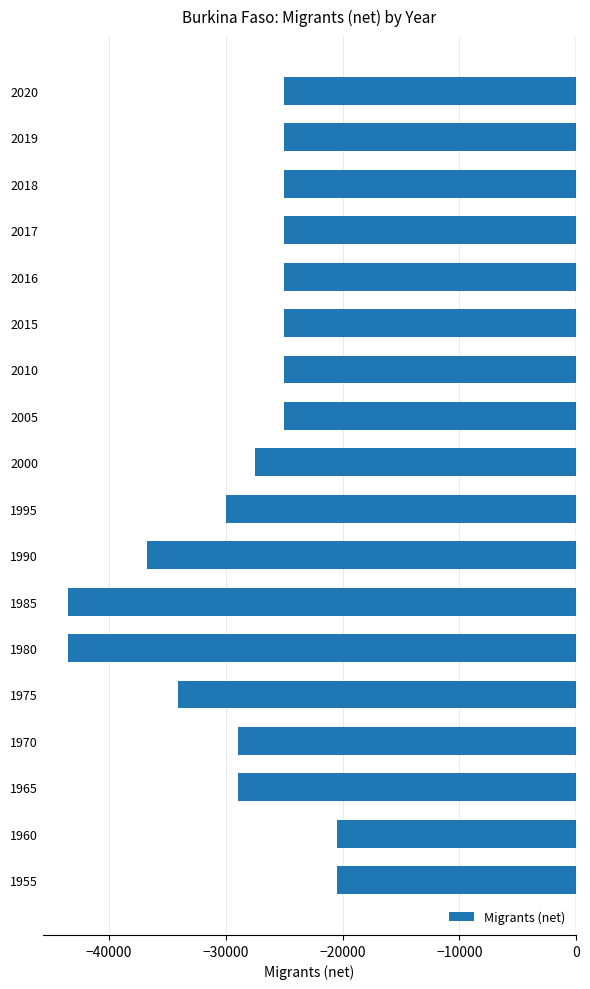

What is the value of the 15th bar from the top?

-28945